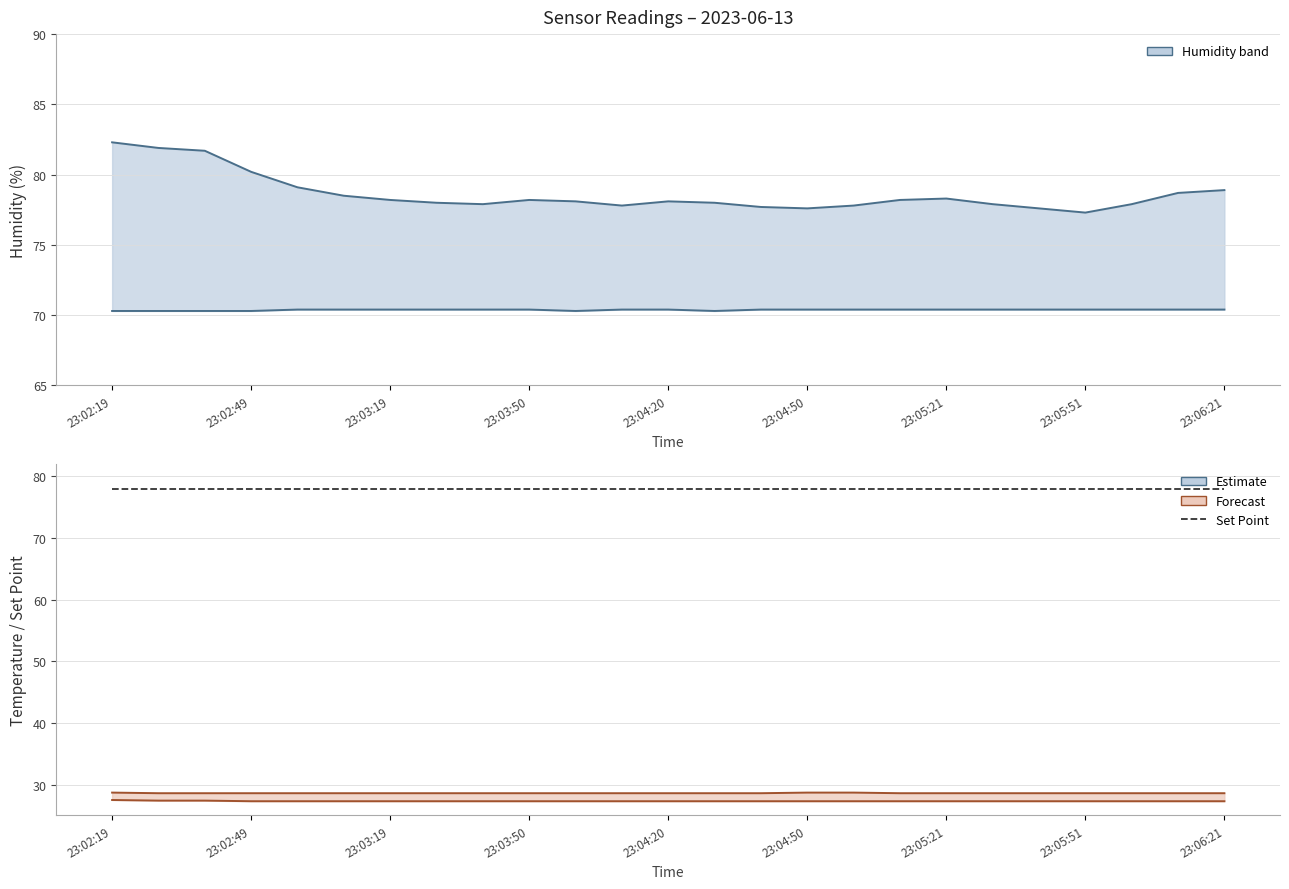

Between 23:04:20 and 23:06:21, which series saw the biggest shift?

Humidity 1 (upper)